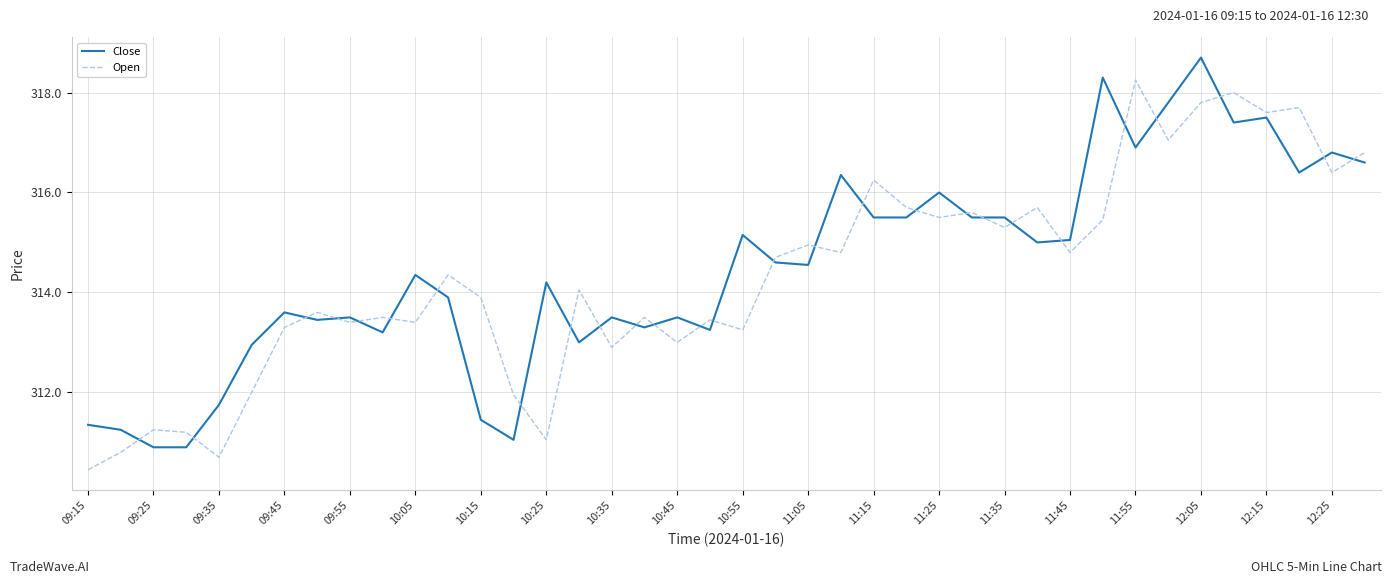

What is the difference between the maximum and minimum values in the Close series?

7.8